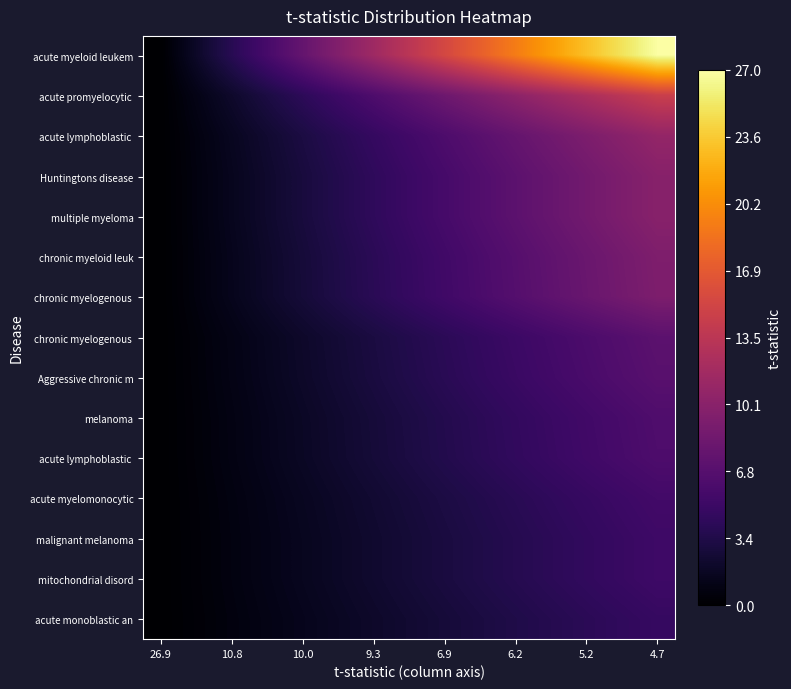

How many categories are shown in the chart?

15